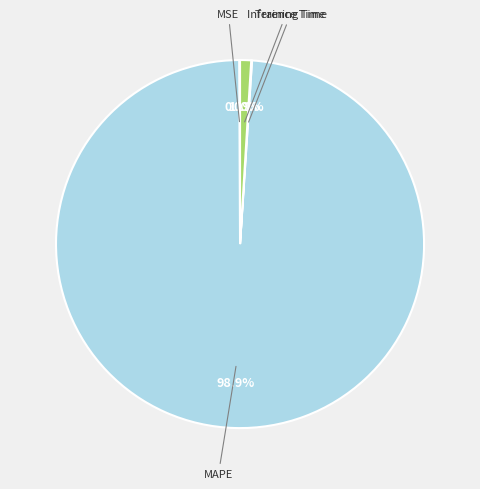

Is there a majority slice in this chart?

Yes